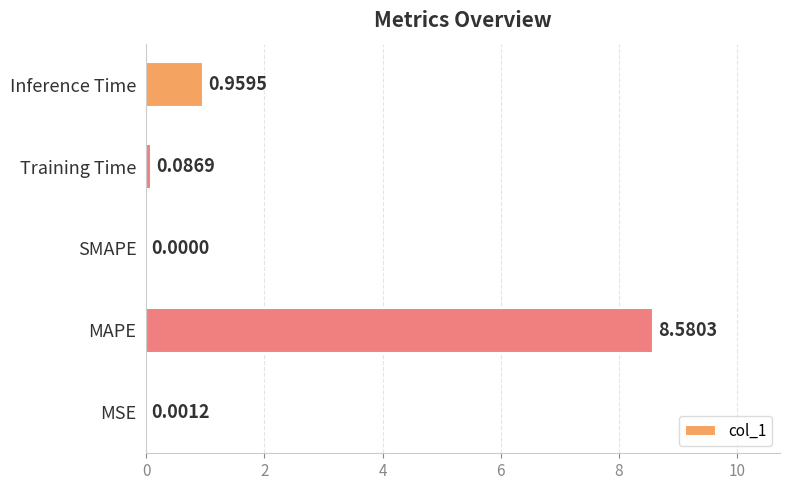

What is the sum of all values?

9.6